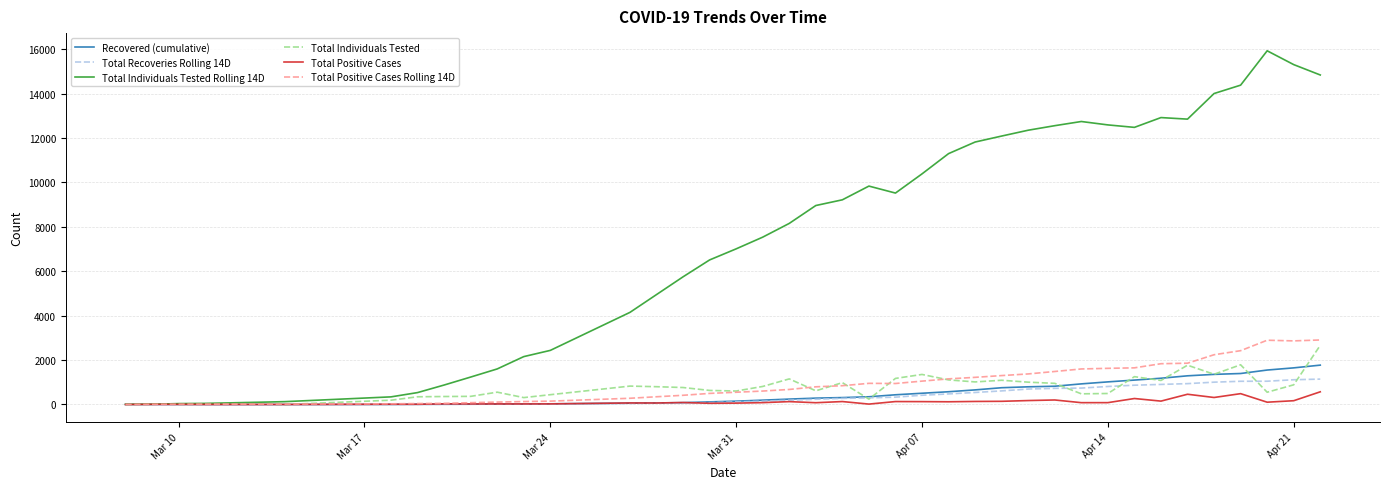

What is the maximum value shown in the chart?

15926